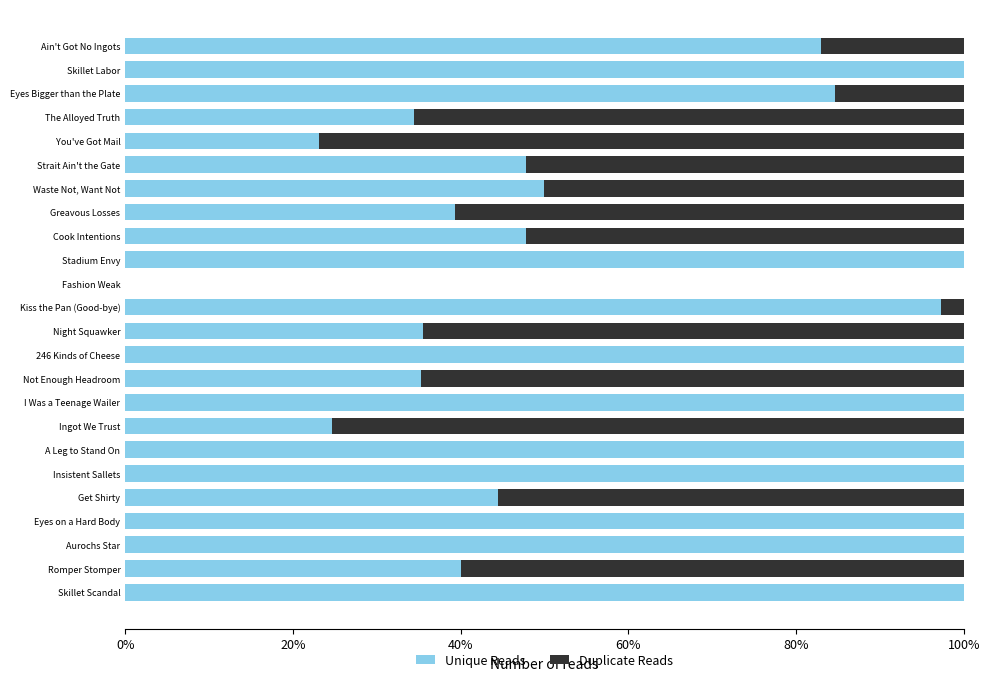

What is the total value across all series at Skillet Labor?

100.0